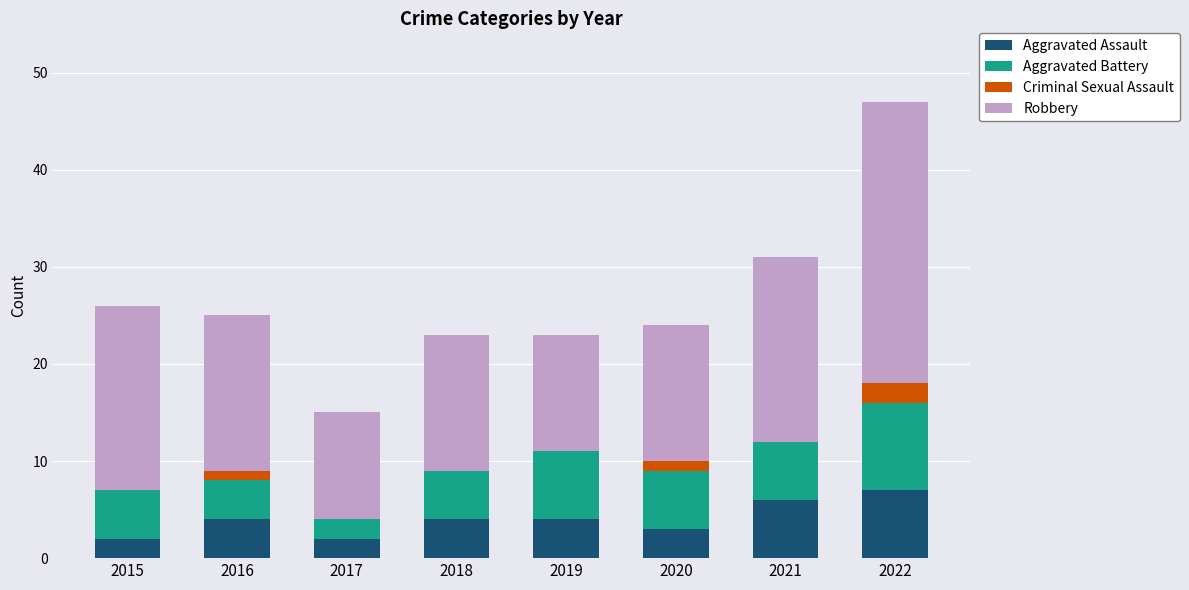

True or false: Aggravated Assault has a value of 4 at 2022.

False